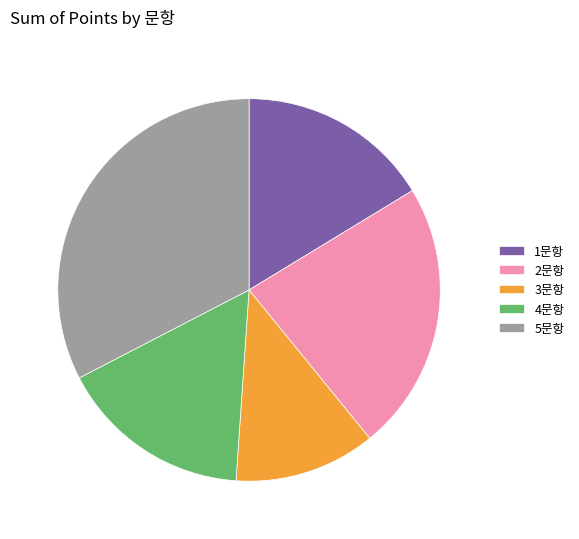

True or false: 1문항 accounts for 16% of the total.

True